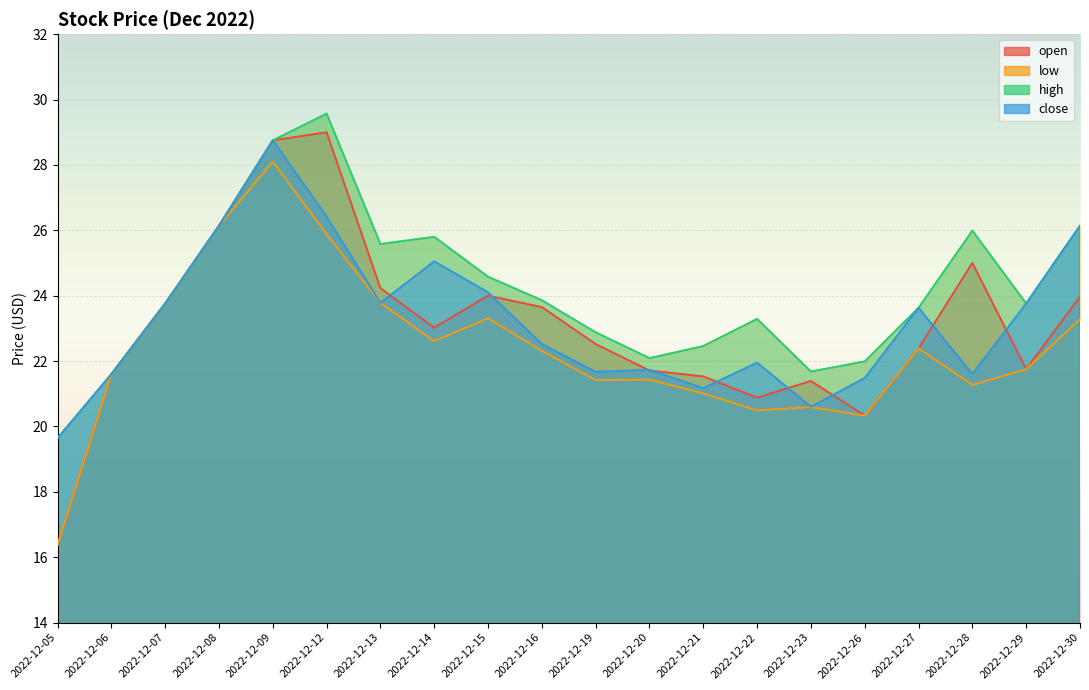

How many data points does each series have?

20